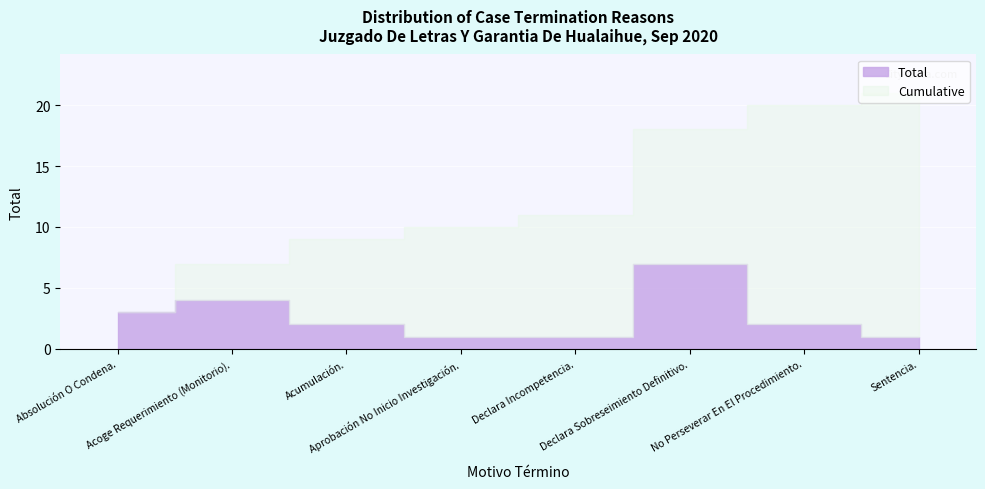

How many interior local peaks (higher than both neighbors) does the data have?

2